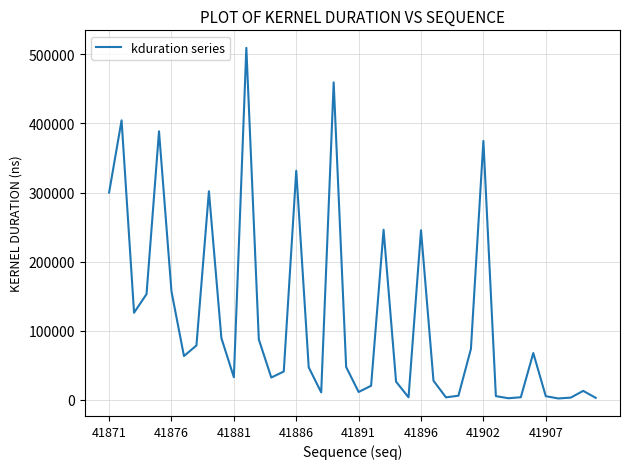

What is the difference between the second highest and second lowest values?

456992